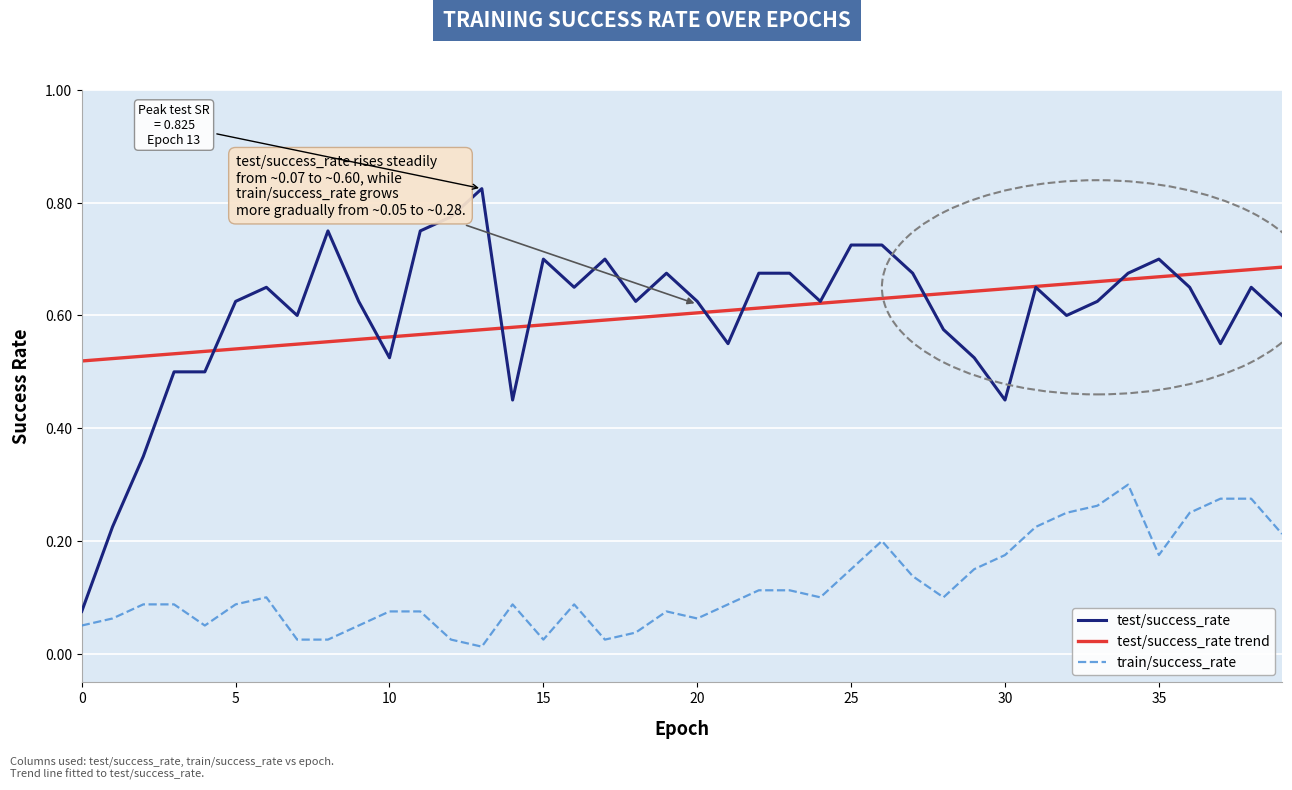

True or false: test/success_rate and train/success_rate intersect in this chart.

False